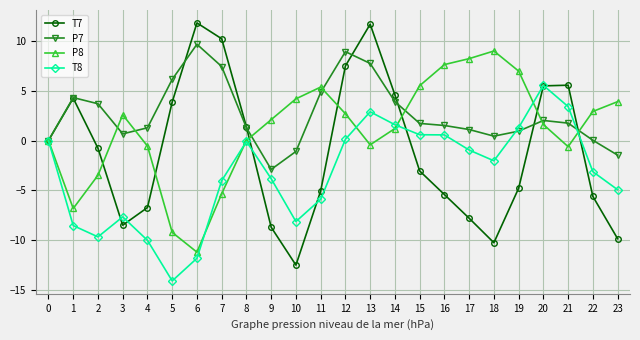

Rank the series by their maximum value, from highest to lowest.

T7, P7, P8, T8